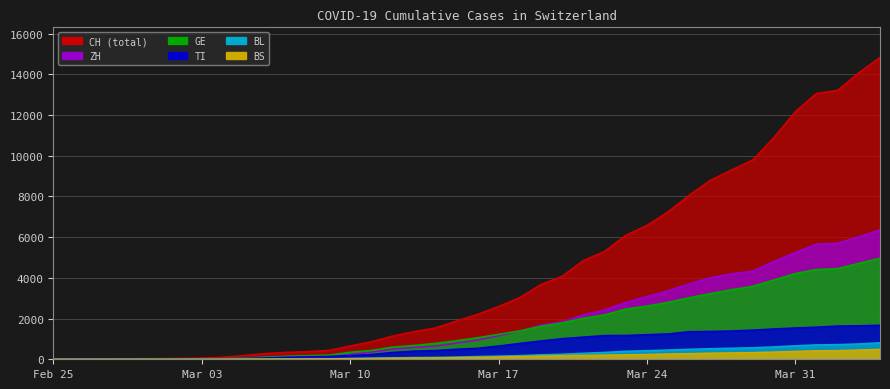

At how many categories does at least one series exceed 7372?

10